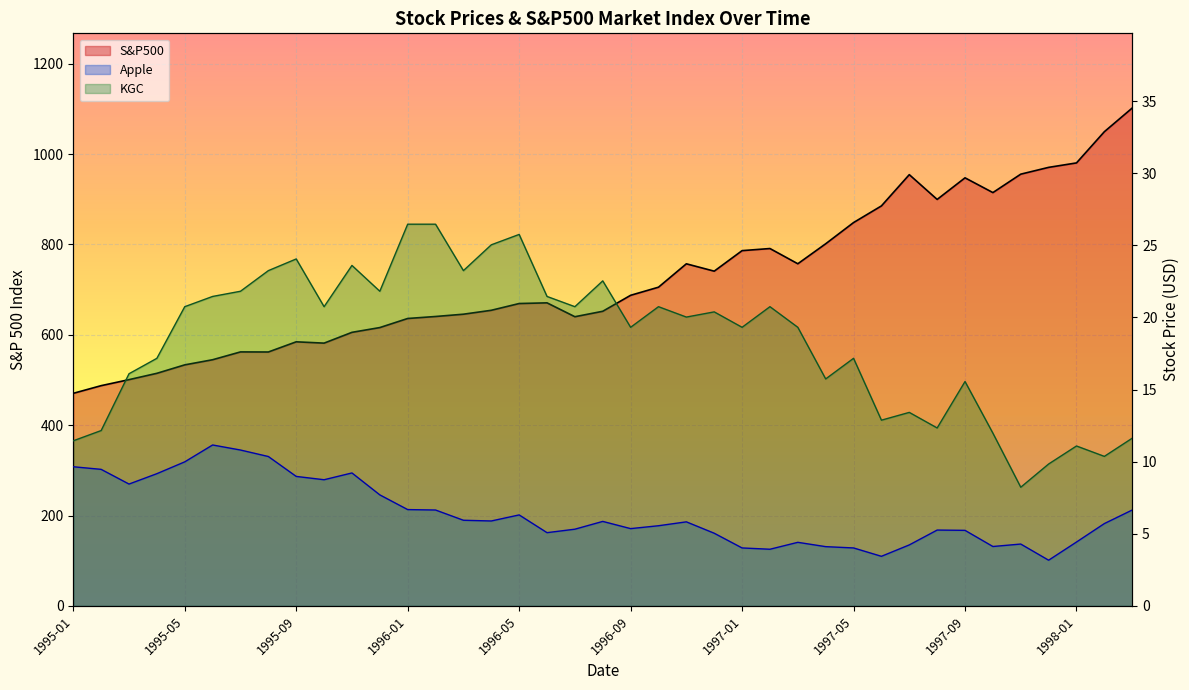

Is the value of Apple at 1996-09 greater than the value of KGC at 1995-06?

No